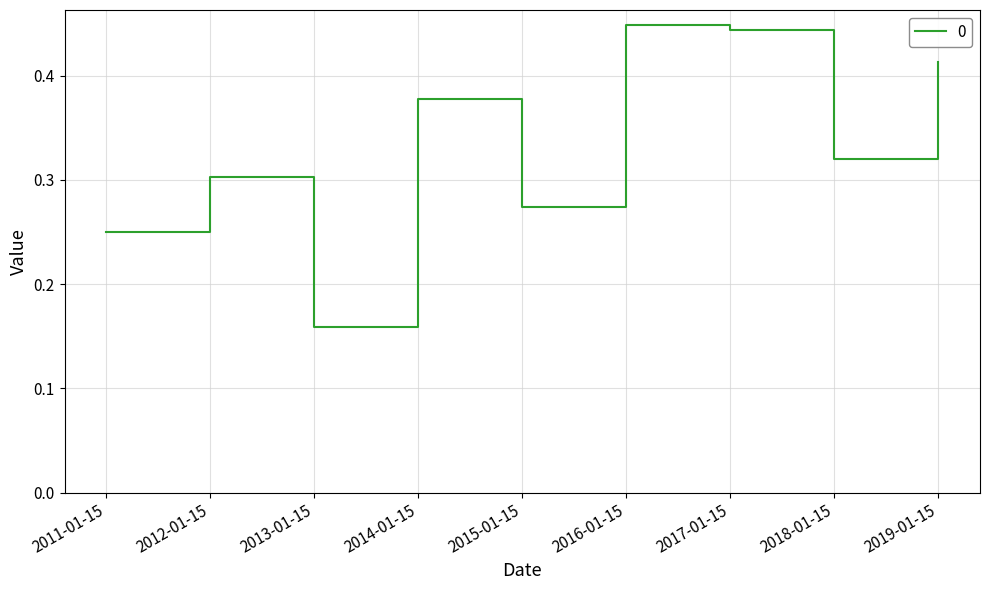

The value at 2015-01-15 is 0.3. True or false?

True